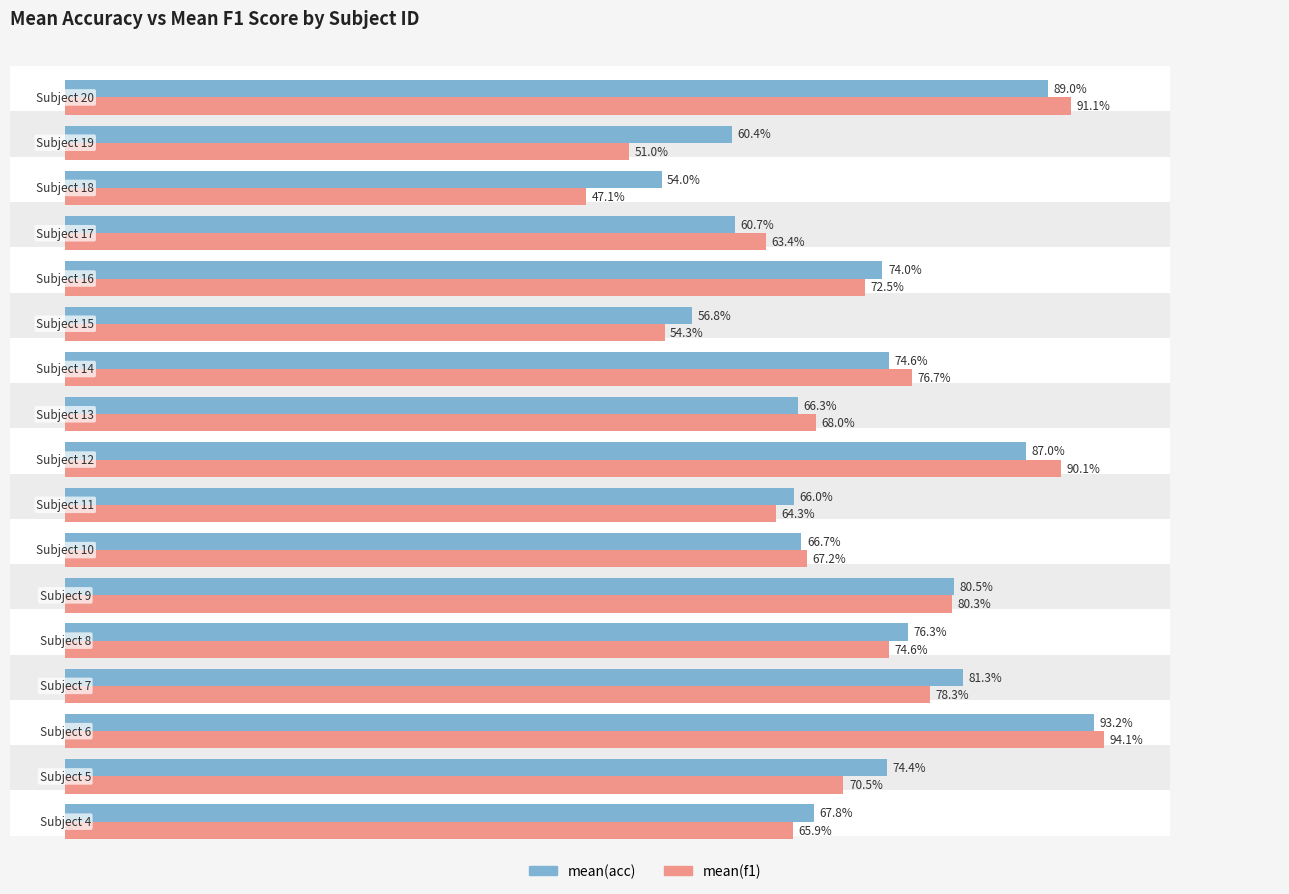

Rank the series by their average value, from lowest to highest.

mean(f1), mean(acc)